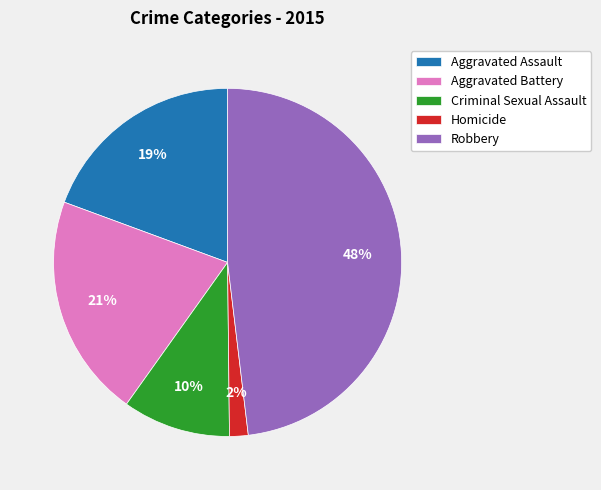

Count the number of slices in the pie.

5